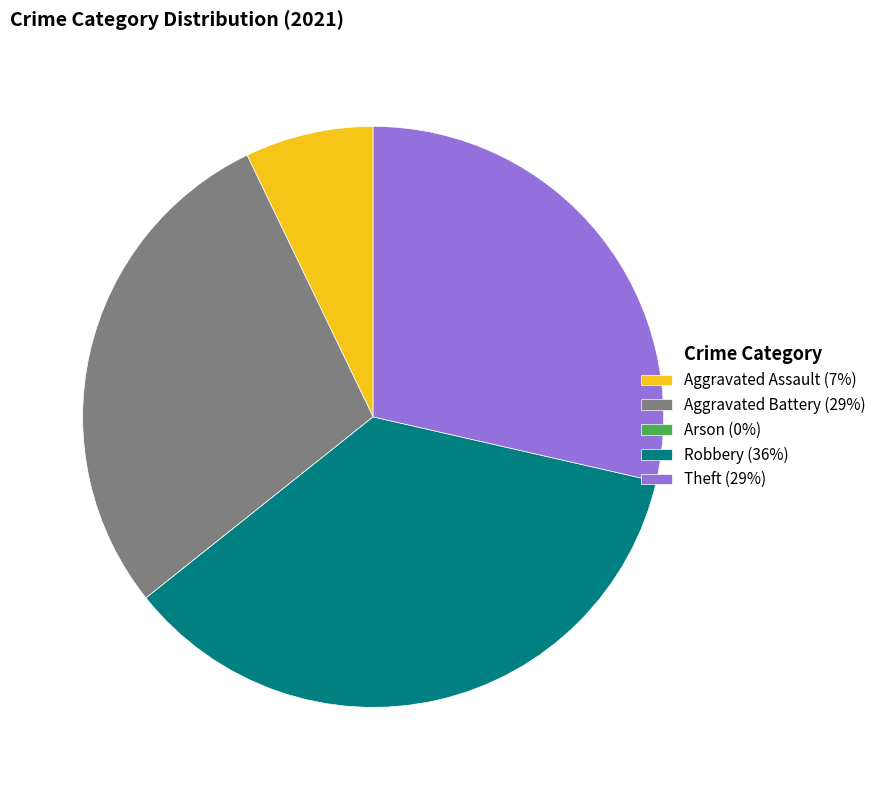

Do Aggravated Battery (29%) and Aggravated Assault (7%) together represent more than half of the pie?

No